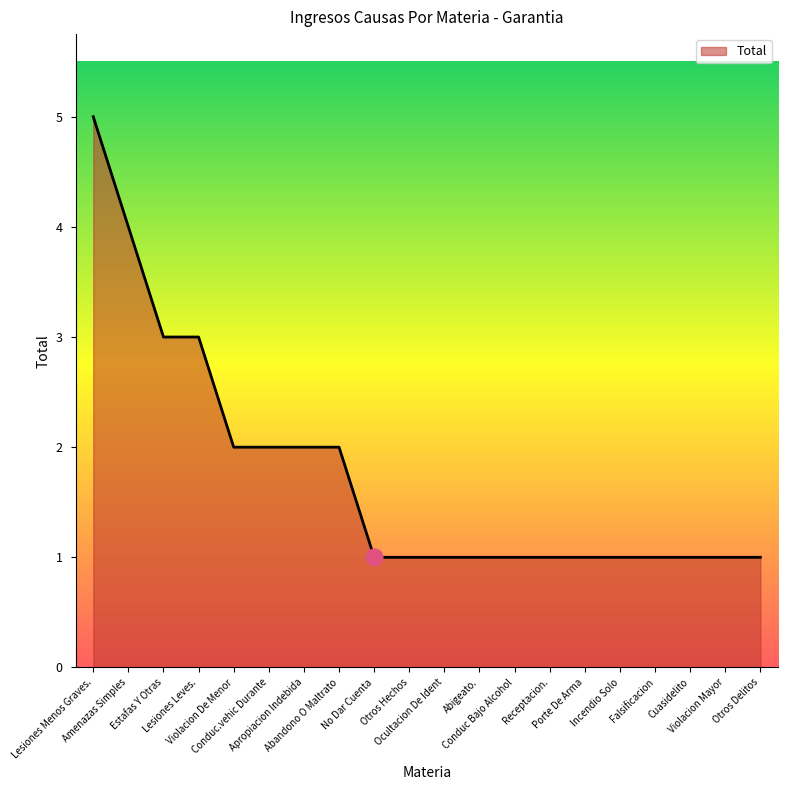

What is the difference between the maximum and minimum values?

4